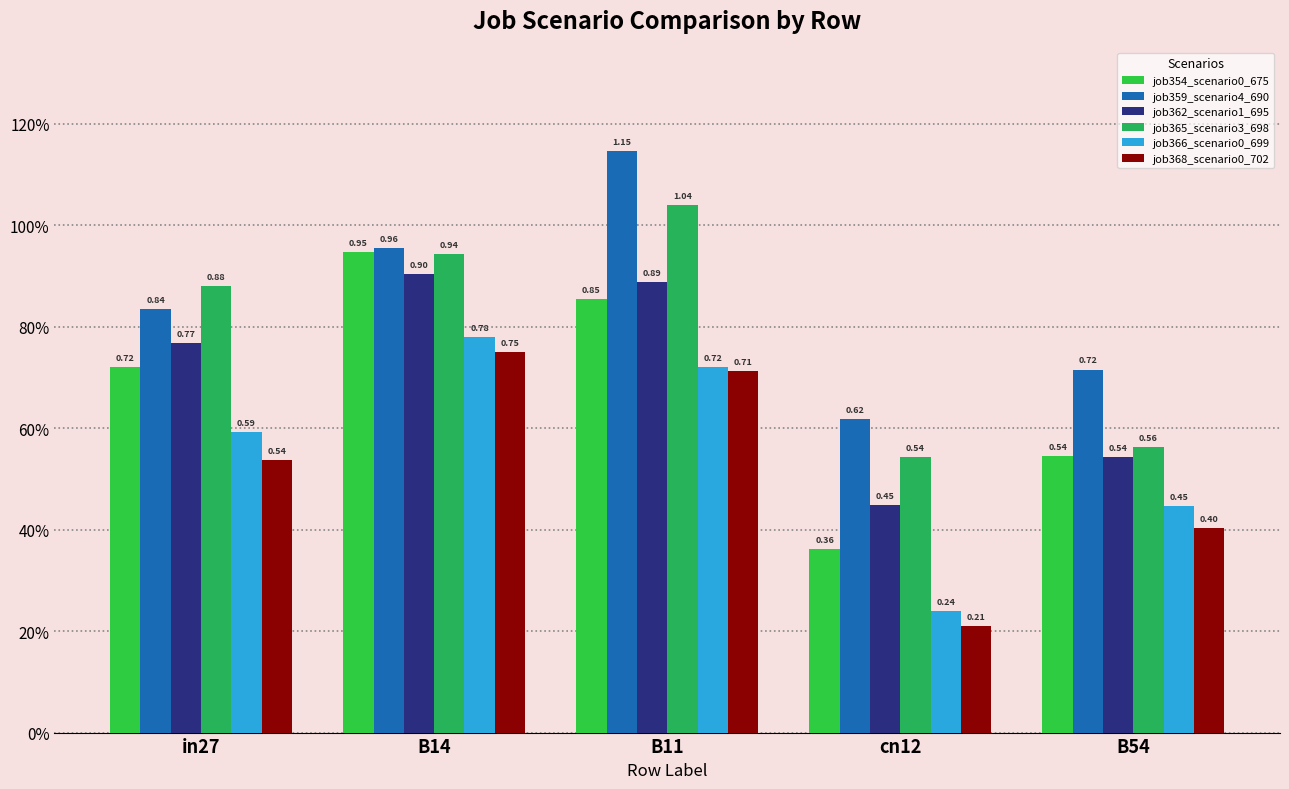

What is the average value of the job354_scenario0_675 series?

0.7